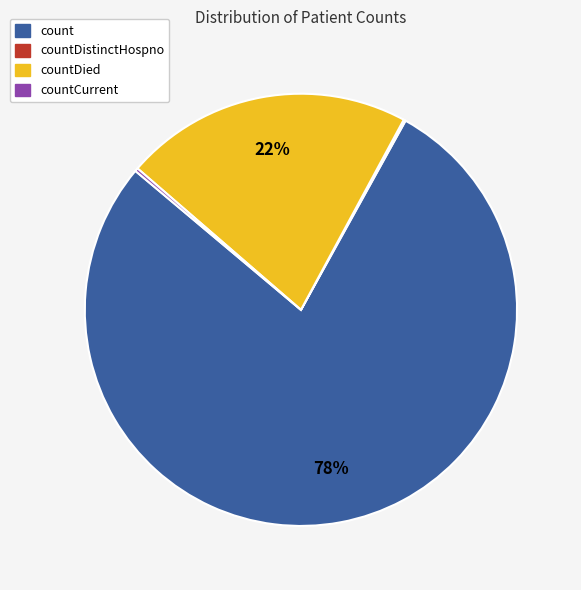

Is there a majority slice in this chart?

Yes